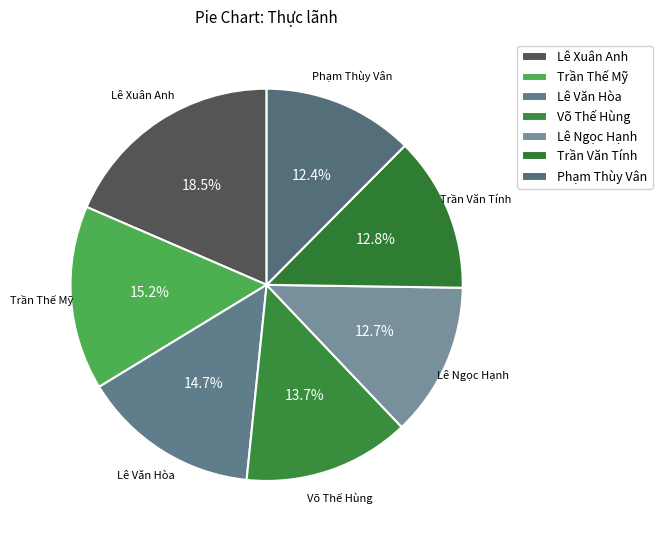

To the nearest percent, what is the average slice percentage?

14%